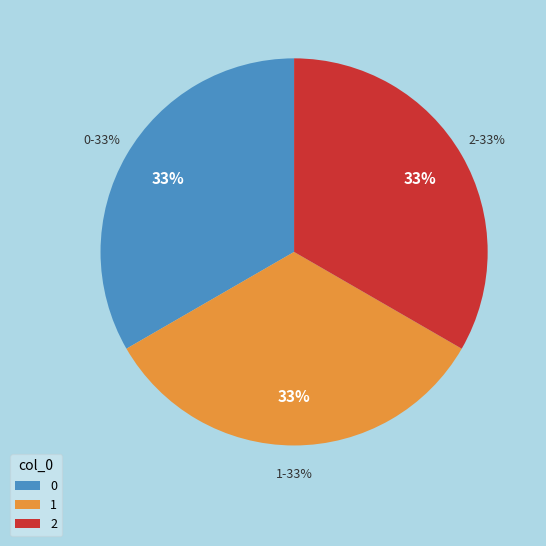

Does any single category account for the majority?

No